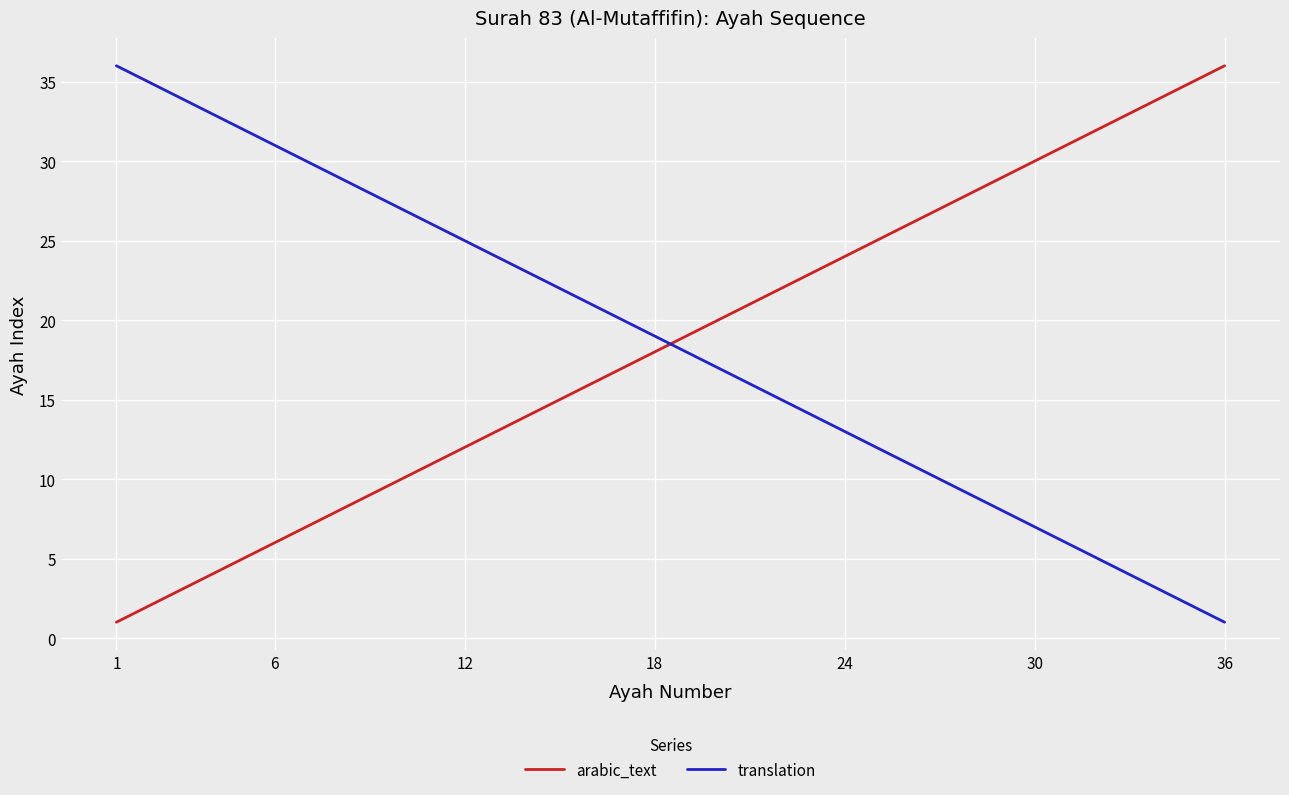

Reading left to right, what are all the values shown in this chart?

arabic_text: 1	2	3	4	5	6	7	8	9	10	11	12	13	14	15	16	17	18	19	20	21	22	23	24	25	26	27	28	29	30	31	32	33	34	35	36
translation: 36	35	34	33	32	31	30	29	28	27	26	25	24	23	22	21	20	19	18	17	16	15	14	13	12	11	10	9	8	7	6	5	4	3	2	1